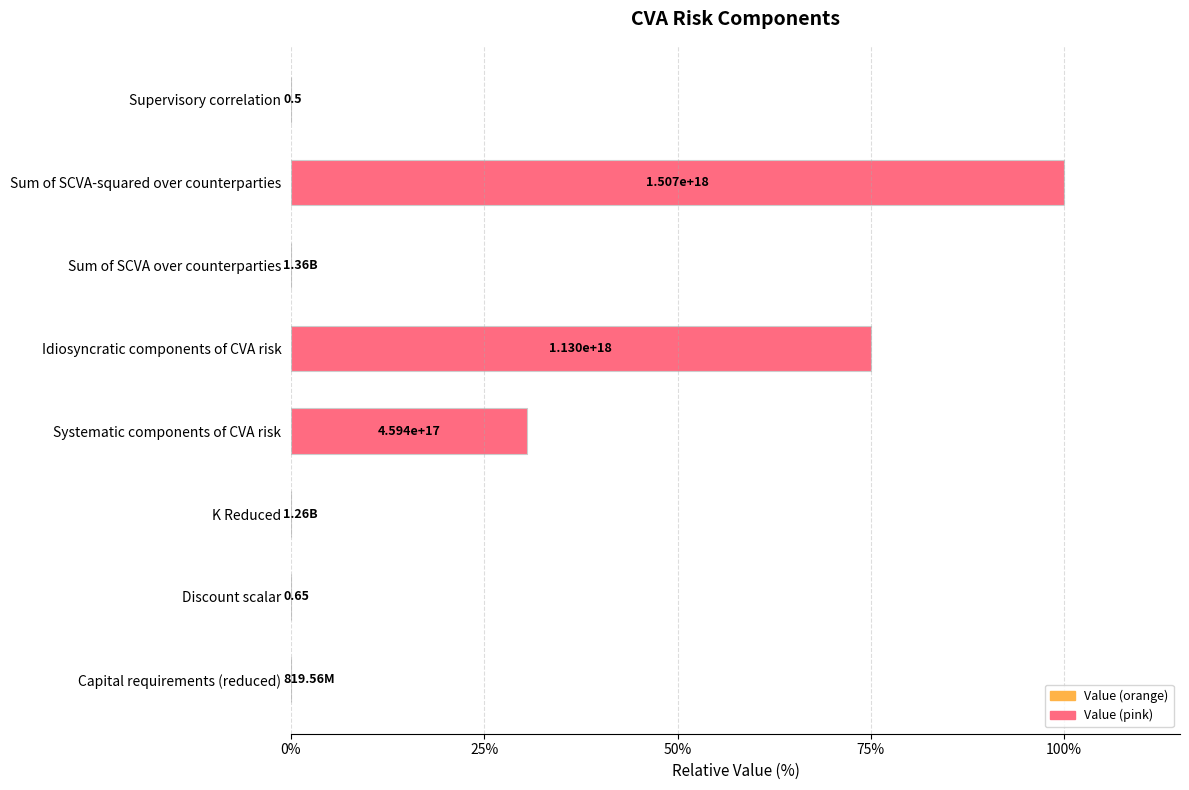

Are the bars horizontal?

Yes